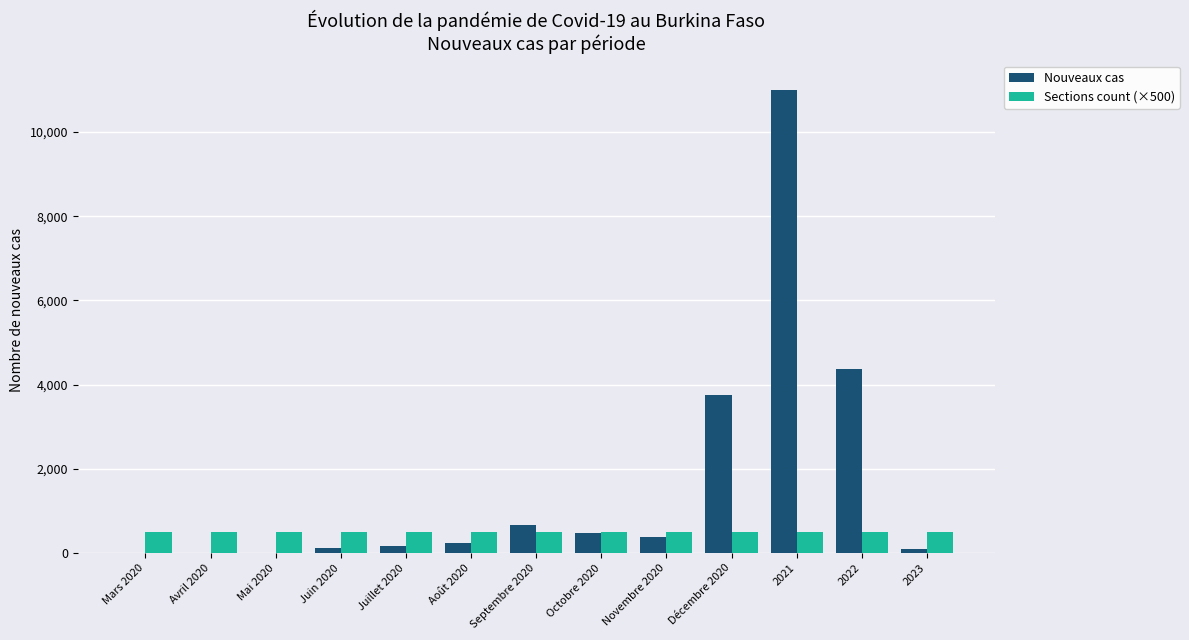

What is the sum of the Sections count (×500) values at Mai 2020 and Décembre 2020?

1000